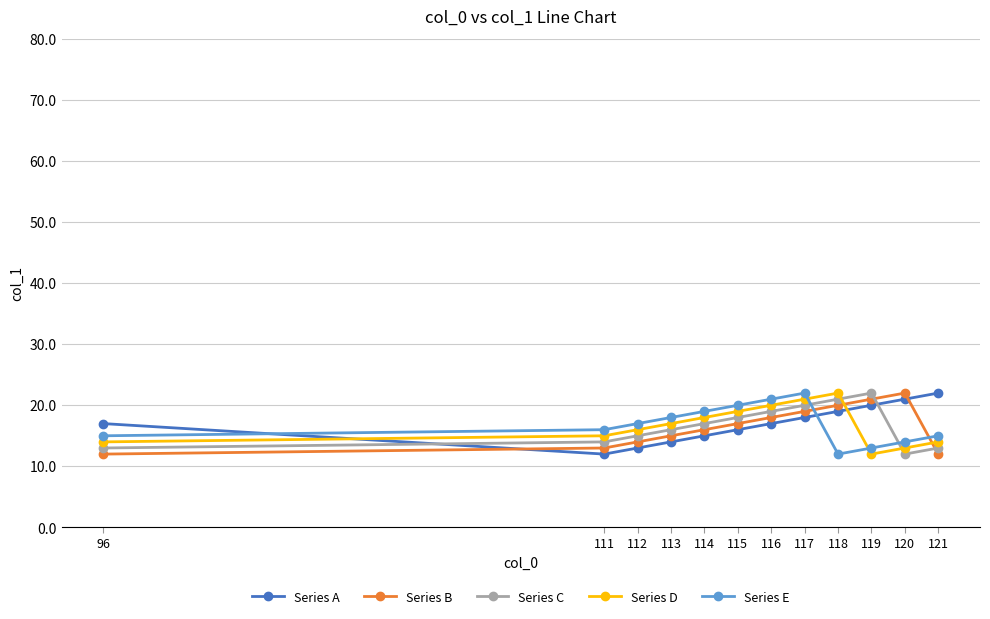

Rank the series at 117 from lowest to highest value.

Series A, Series B, Series C, Series D, Series E